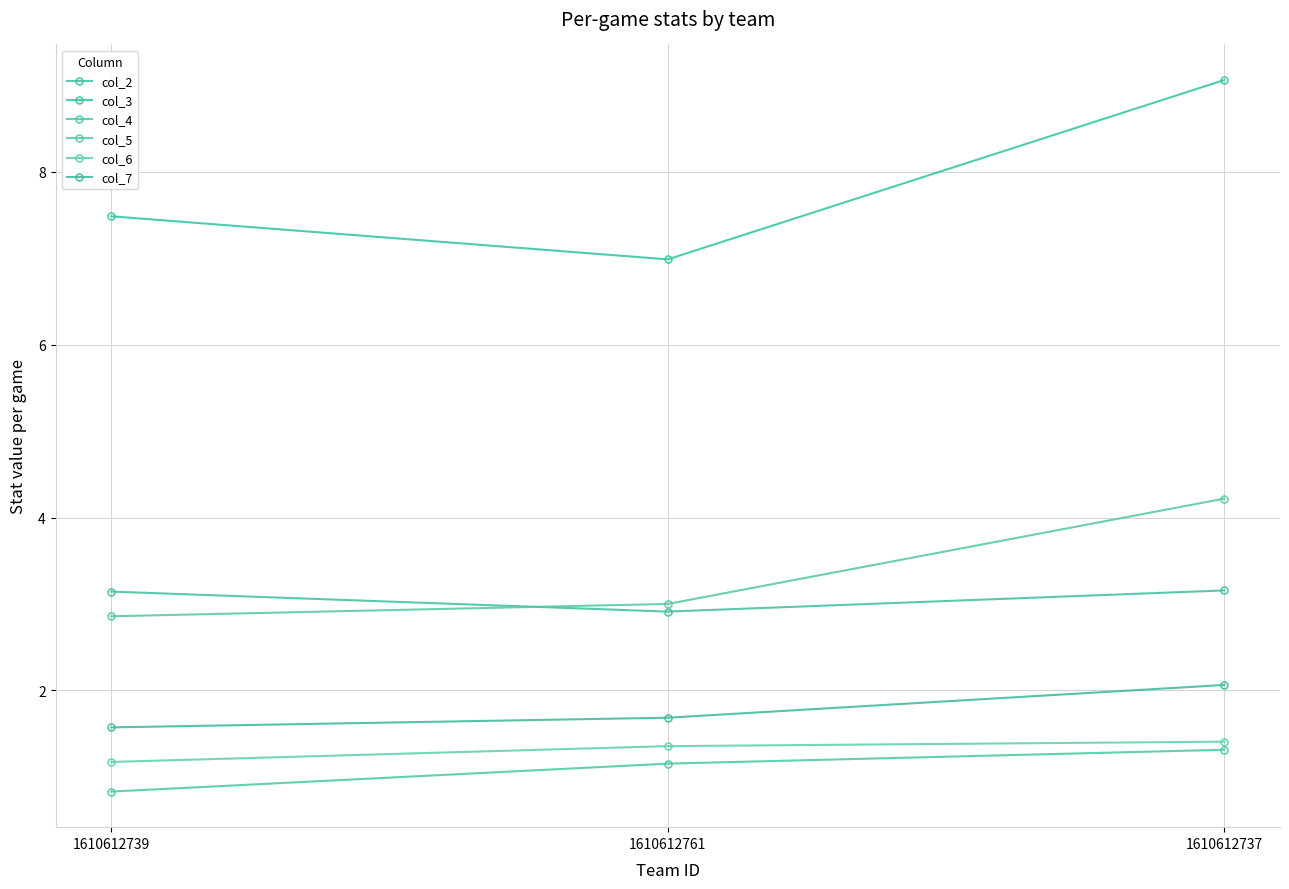

What are all the series names shown in the legend?

col_2, col_3, col_4, col_5, col_6, col_7